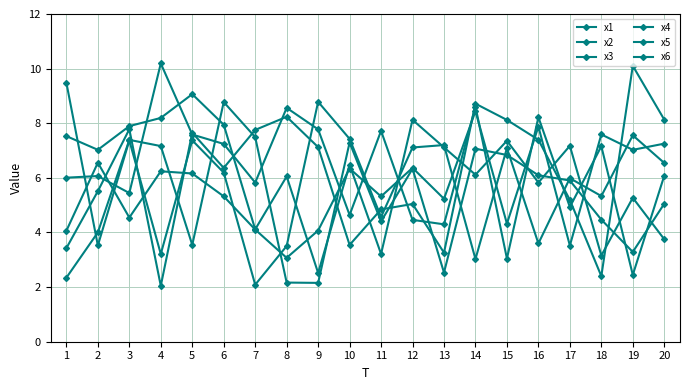

What is the difference between the second highest and minimum values in the x1 series?

5.7